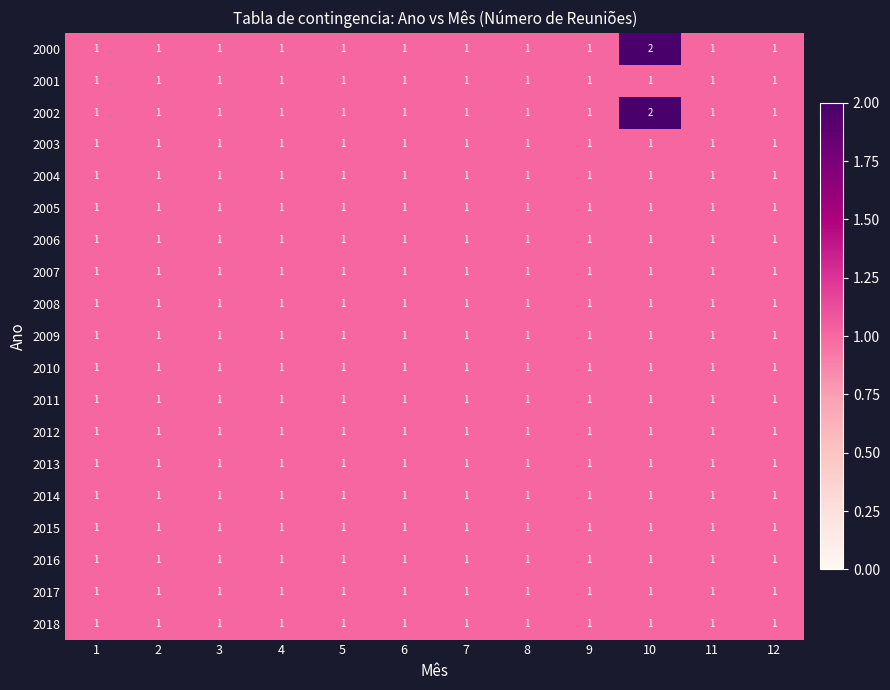

What is the sum of all 2018 values?

12